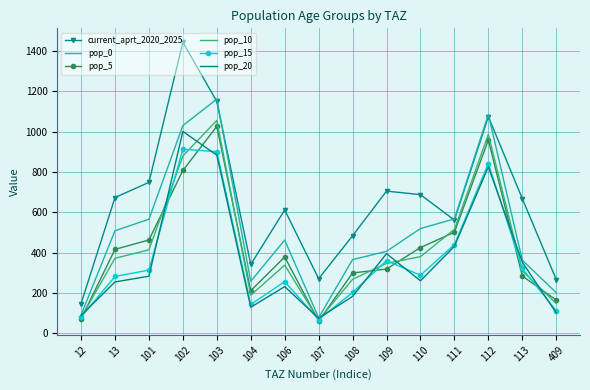

At how many categories does at least one series exceed 898?

3